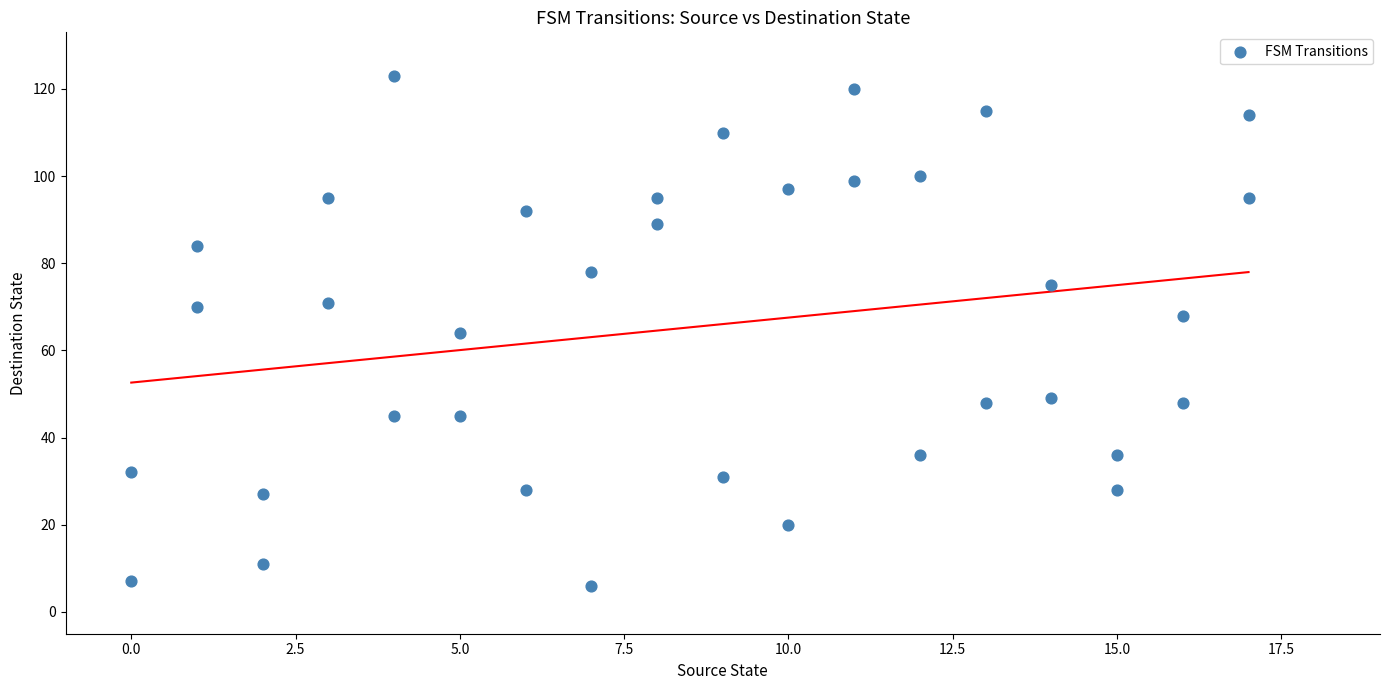

What is the range of X values (max minus min)?

17